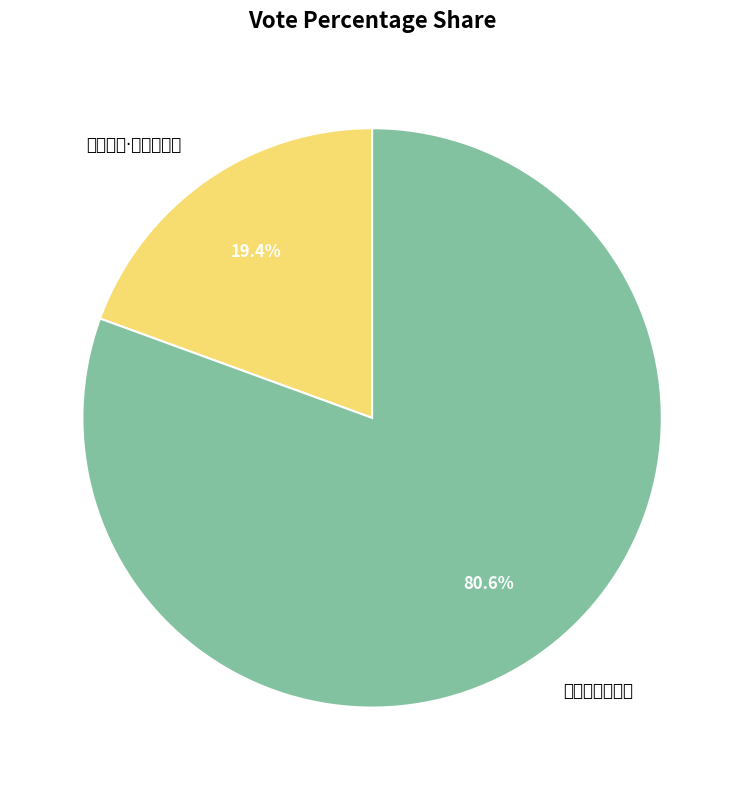

Is there any slice that represents more than half of the pie?

Yes